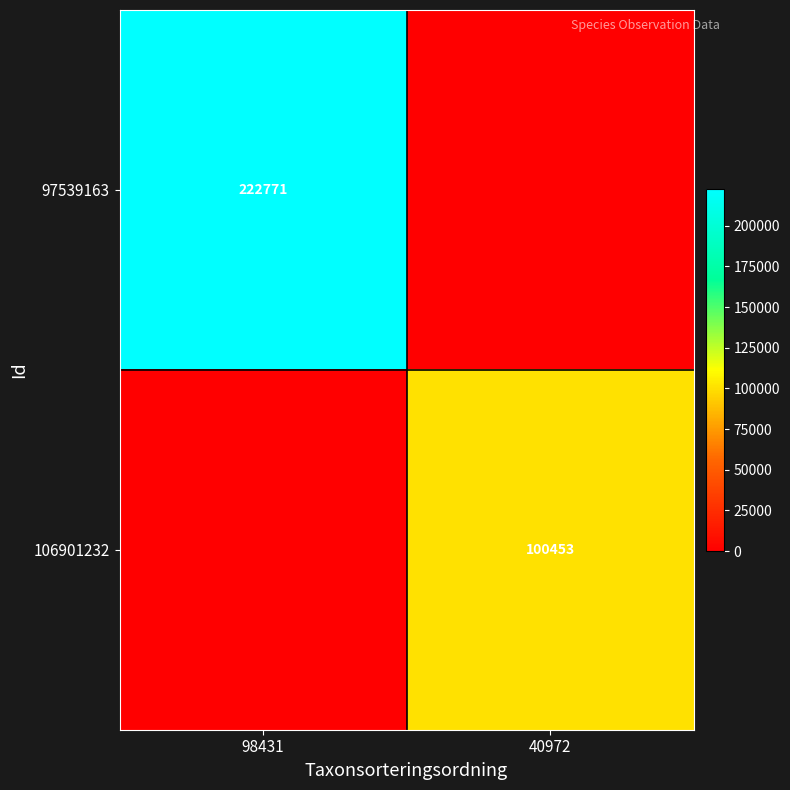

At how many categories does at least one series exceed 80391?

2